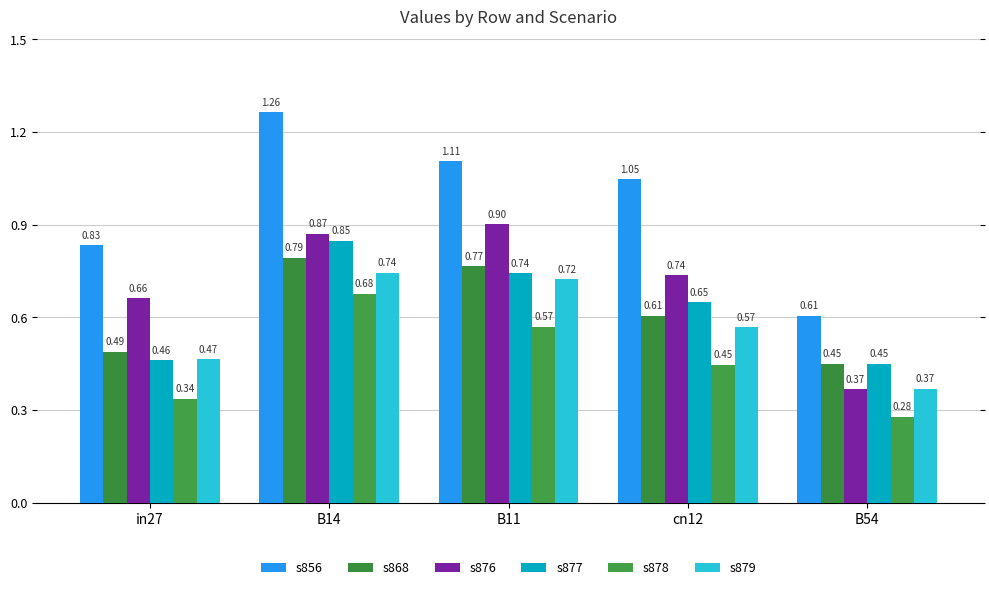

Which has a higher value, in27 or B54?

in27